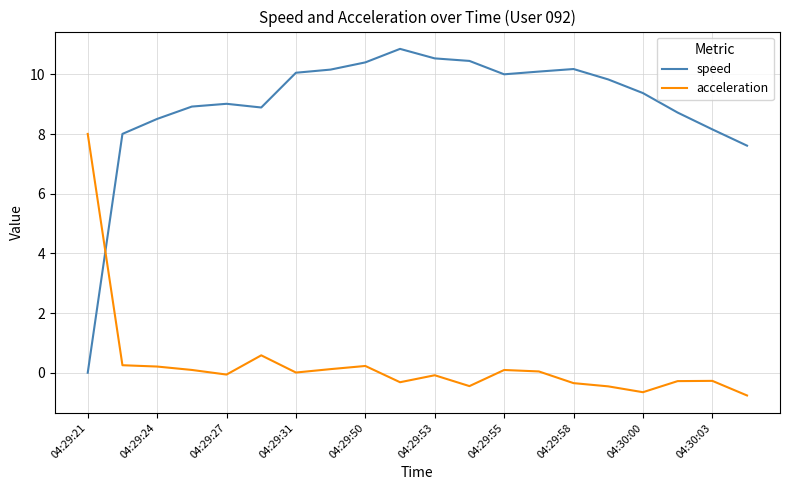

List the series in order of their peak value, lowest first.

acceleration, speed